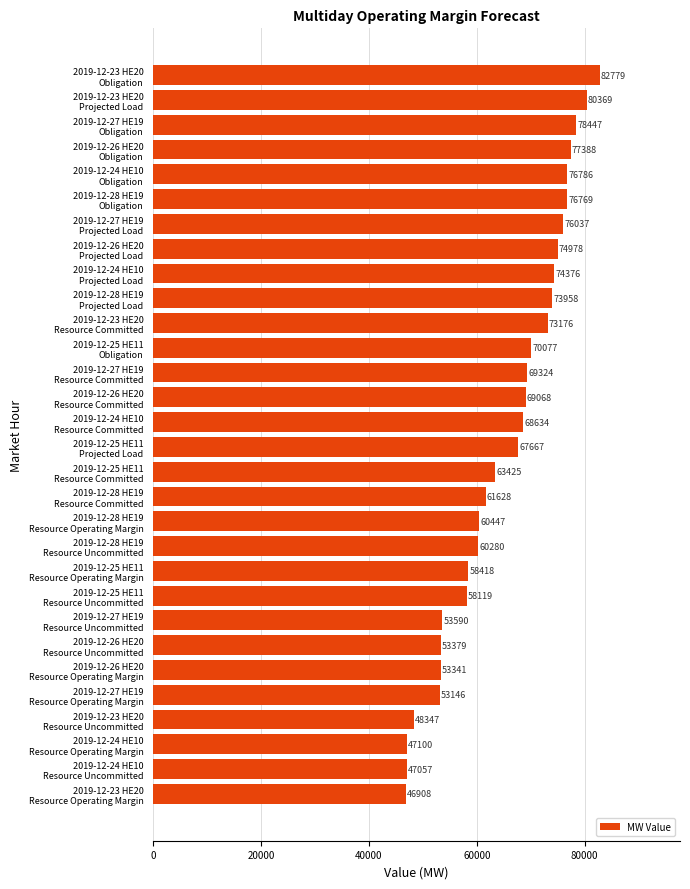

Where is the data nearest to the value 64843?

2019-12-25 HE11
Resource Committed